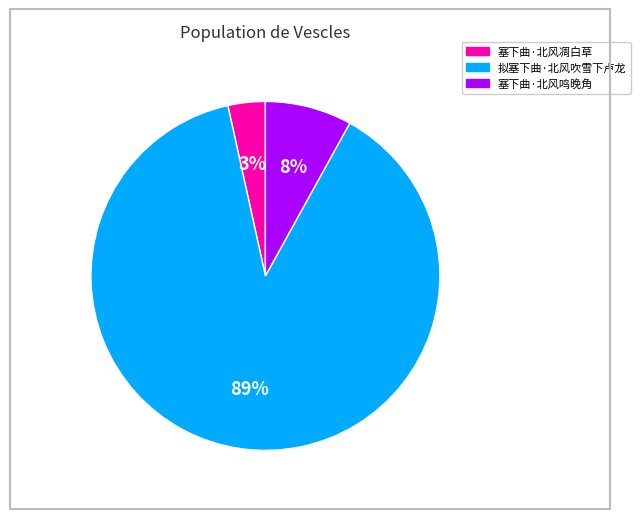

Do 塞下曲·北风凋白草 and 塞下曲·北风鸣晚角 together represent more than half of the pie?

No